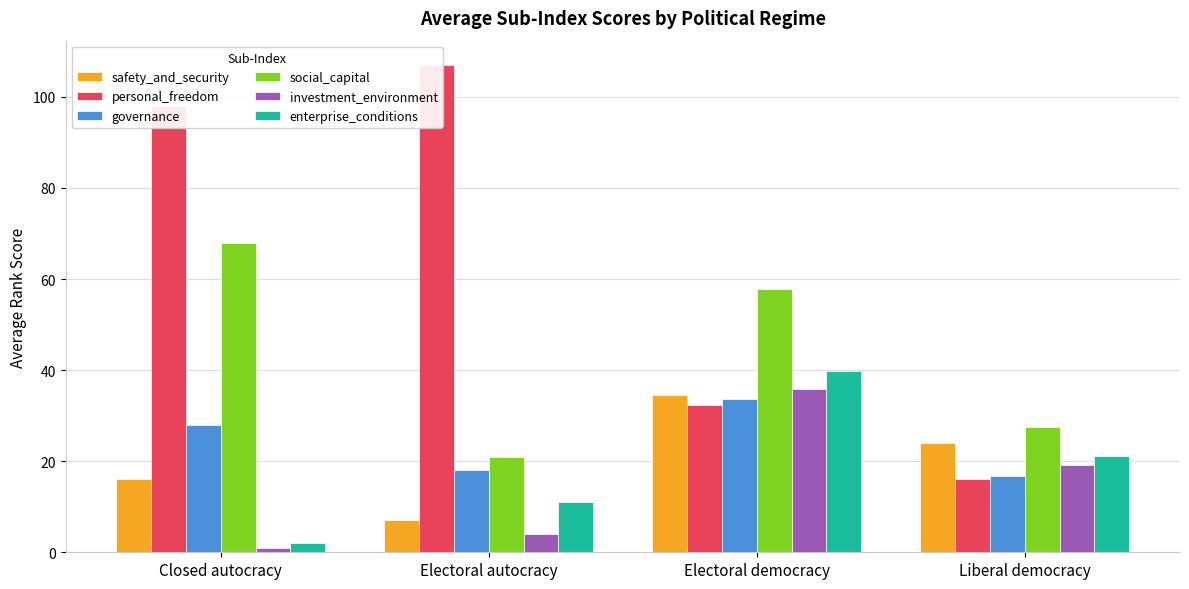

Reading right to left, what are all the values shown in this chart?

safety_and_security: 24.0	34.5	7.0	16.0
personal_freedom: 16.1	32.5	107.0	98.0
governance: 16.8	33.6	18.0	28.0
social_capital: 27.4	57.9	21.0	68.0
investment_environment: 19.2	35.8	4.0	1.0
enterprise_conditions: 21.0	39.7	11.0	2.0